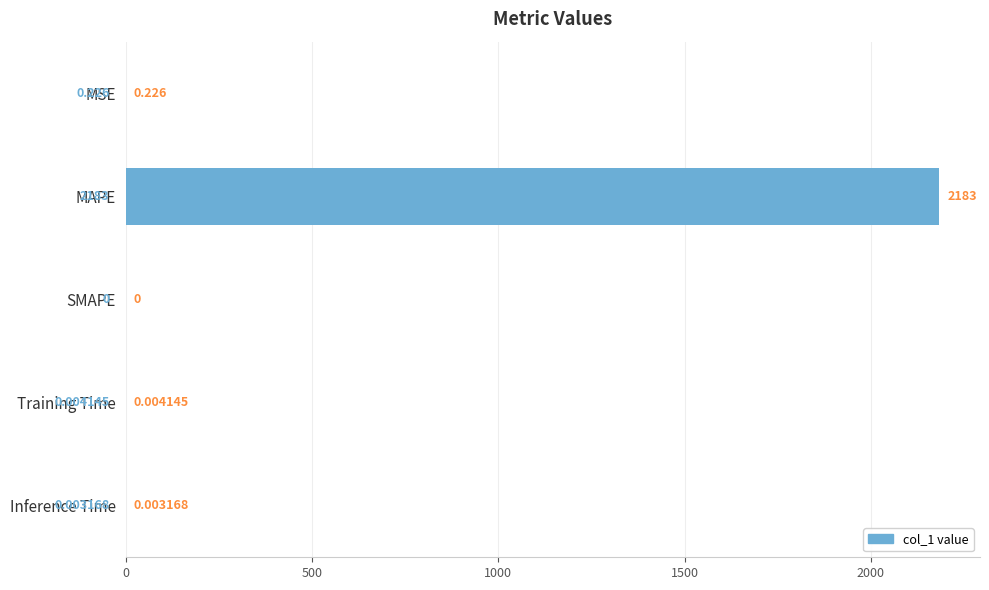

How many data points does each series have?

5